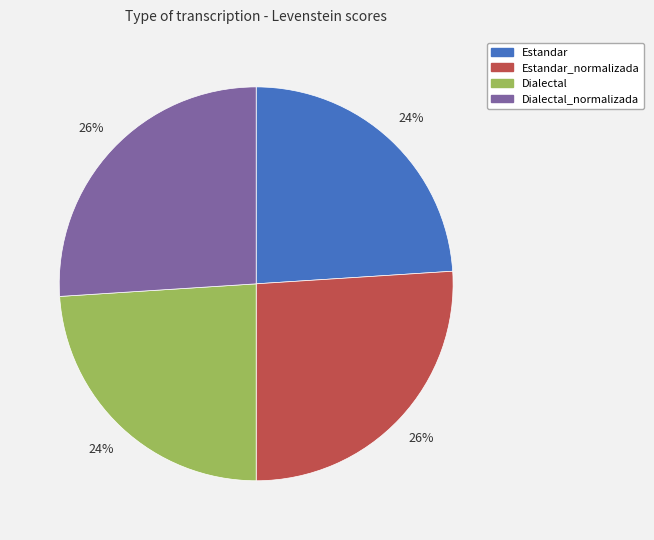

What is the ratio of the value at Dialectal_normalizada to the value at Estandar_normalizada?

1.0